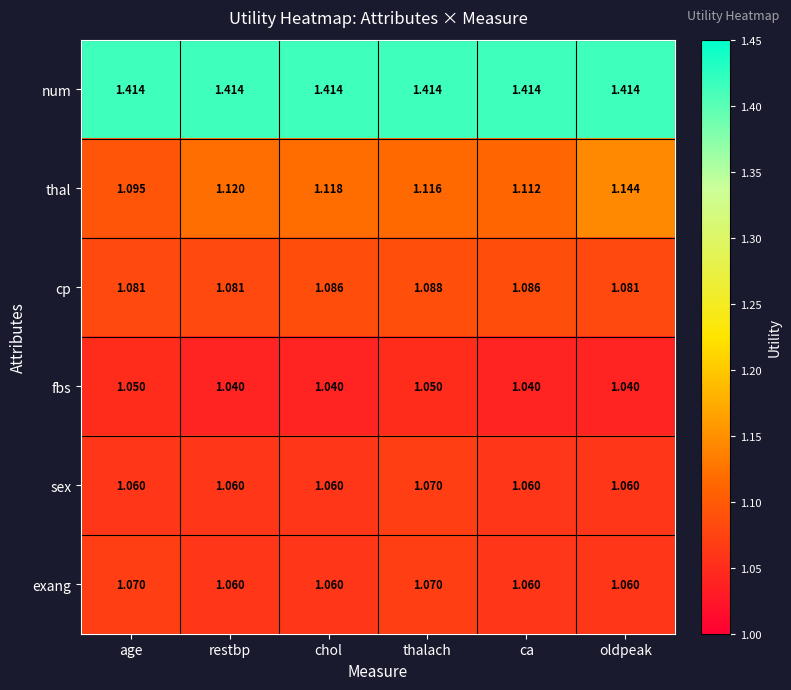

Which series changed the most between ca and oldpeak?

thal